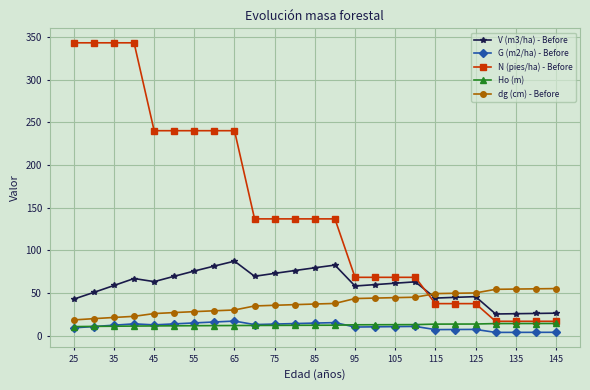

Which series has the largest range (max minus min)?

N (pies/ha) - Before